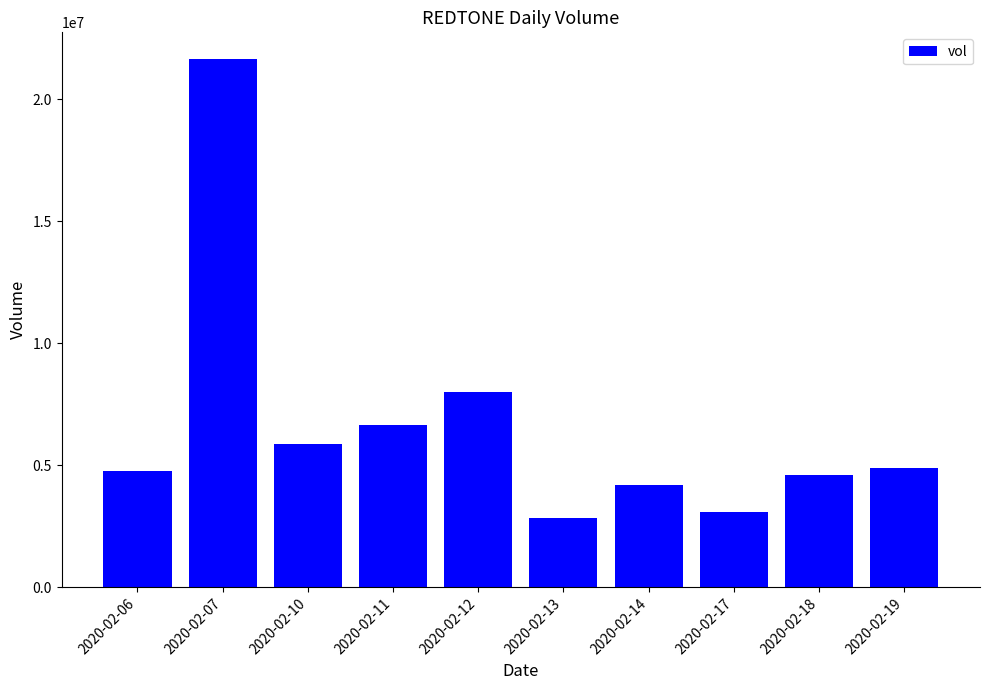

What is the change in value from 2020-02-11 to 2020-02-19?

-1767500